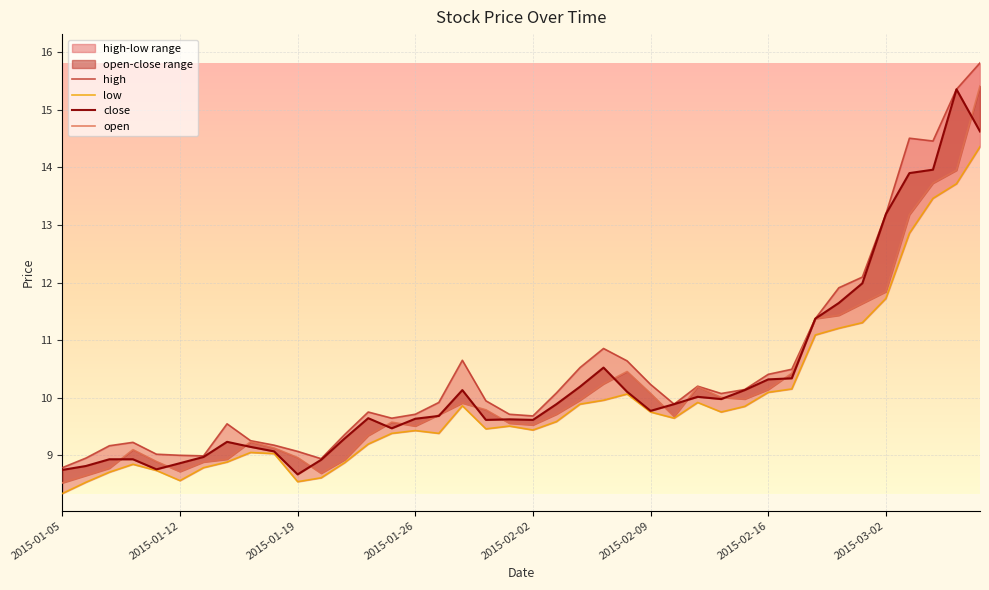

Is this an area chart (filled region under the line)?

No